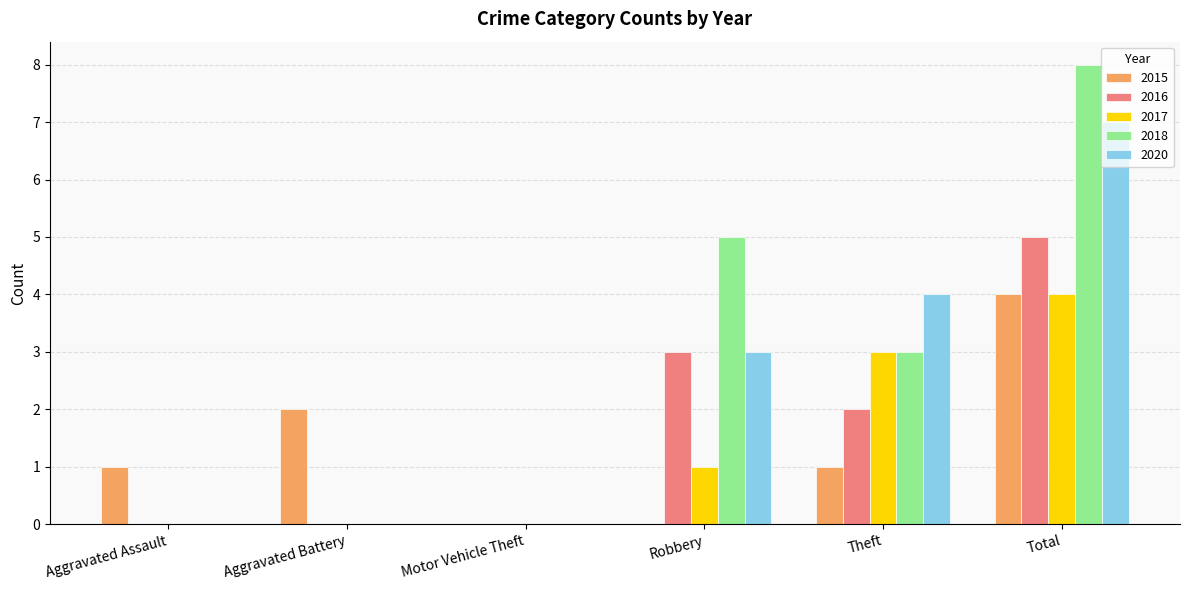

Count the 2017 values in the range 0 to 3.

5